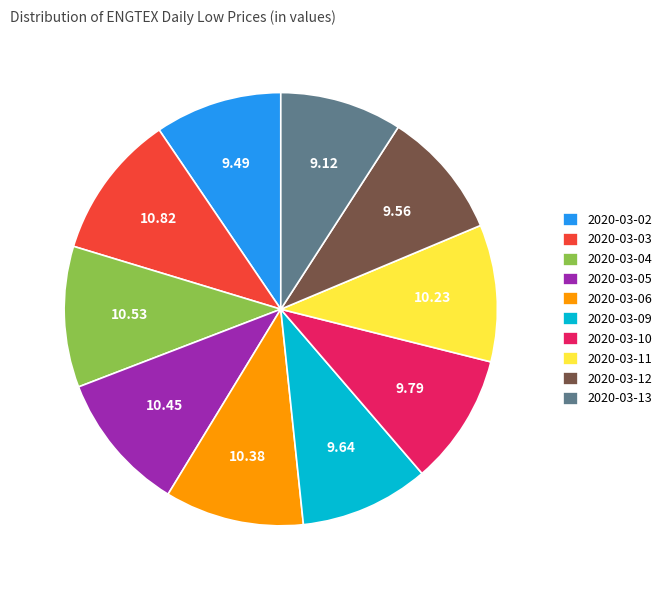

Which has a higher value, 2020-03-06 or 2020-03-09?

2020-03-06